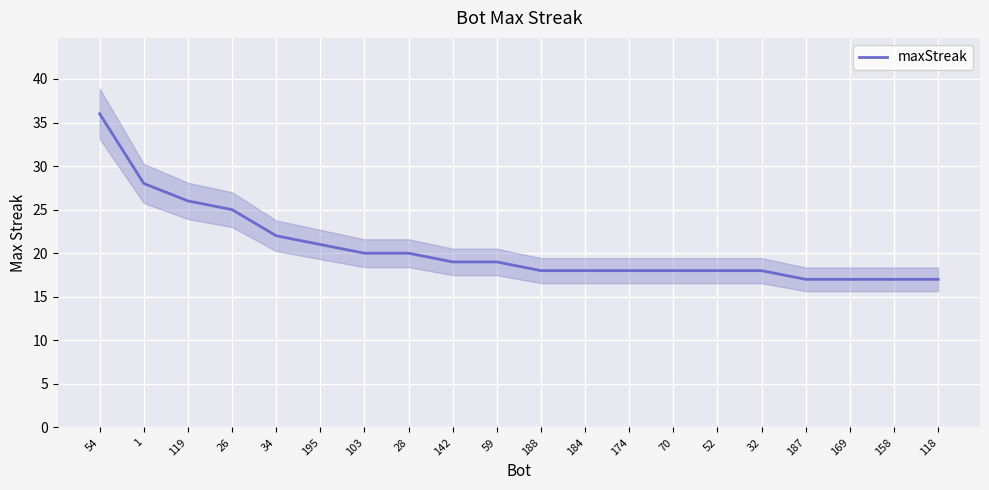

List the labels in order of value, largest first.

54, 1, 119, 26, 34, 195, 103, 28, 142, 59, 188, 184, 174, 70, 52, 32, 187, 169, 158, 118